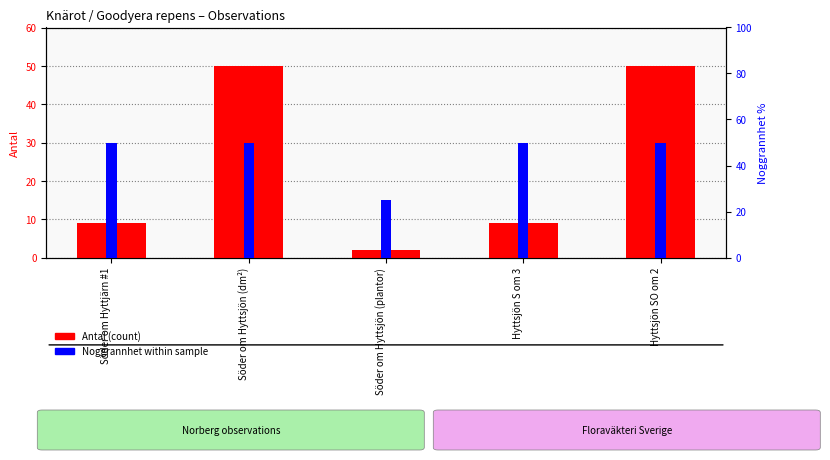

How many bars are there in total?

10